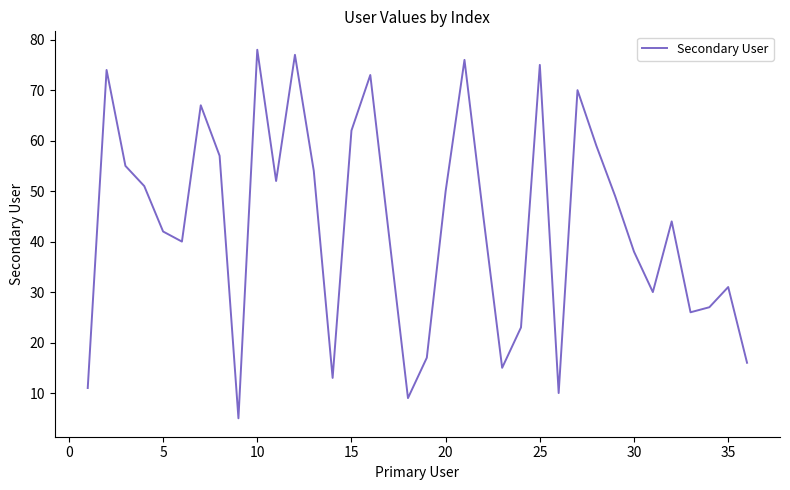

Reading right to left, extract all data points from this chart.

16	31	27	26	44	30	38	49	59	70	10	75	23	15	45	76	50	17	9	41	73	62	13	54	77	52	78	5	57	67	40	42	51	55	74	11